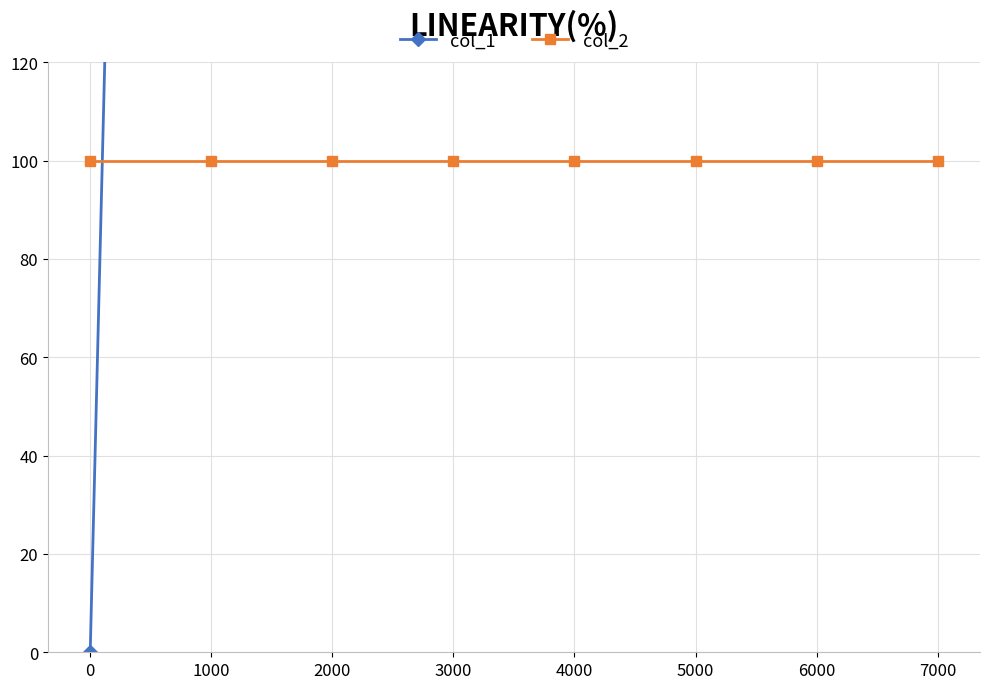

What is the average value of the col_1 series?

3500